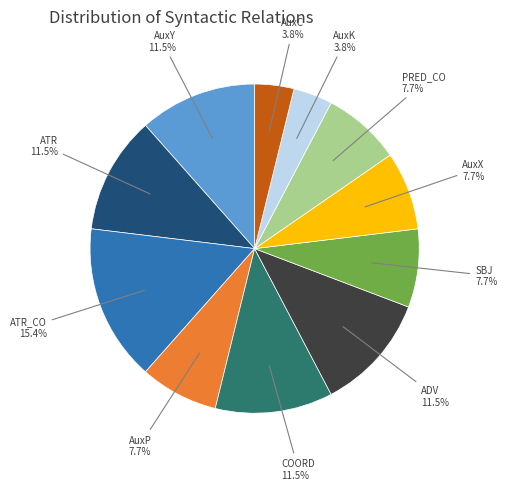

Is there a majority slice in this chart?

No